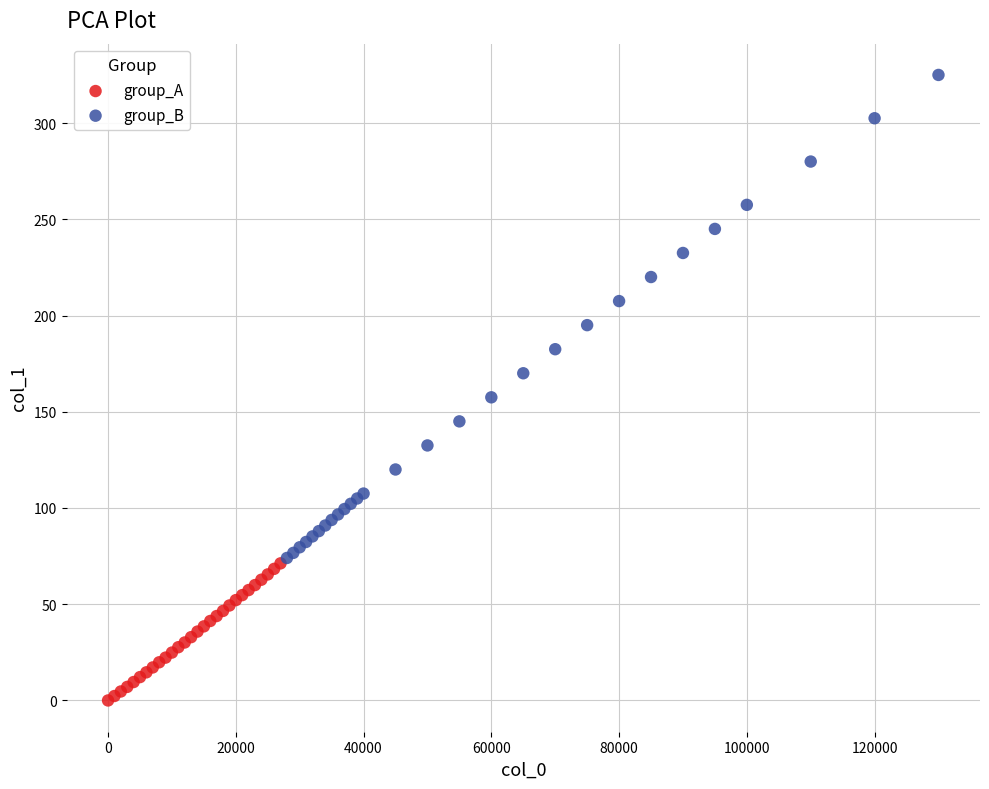

Which series reaches the minimum Y coordinate?

group_A